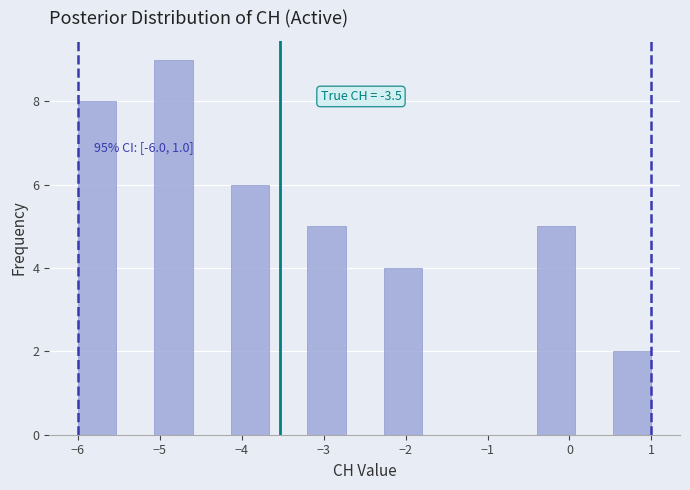

Which range on the x-axis has the tallest bar?

-5.1 to -4.6